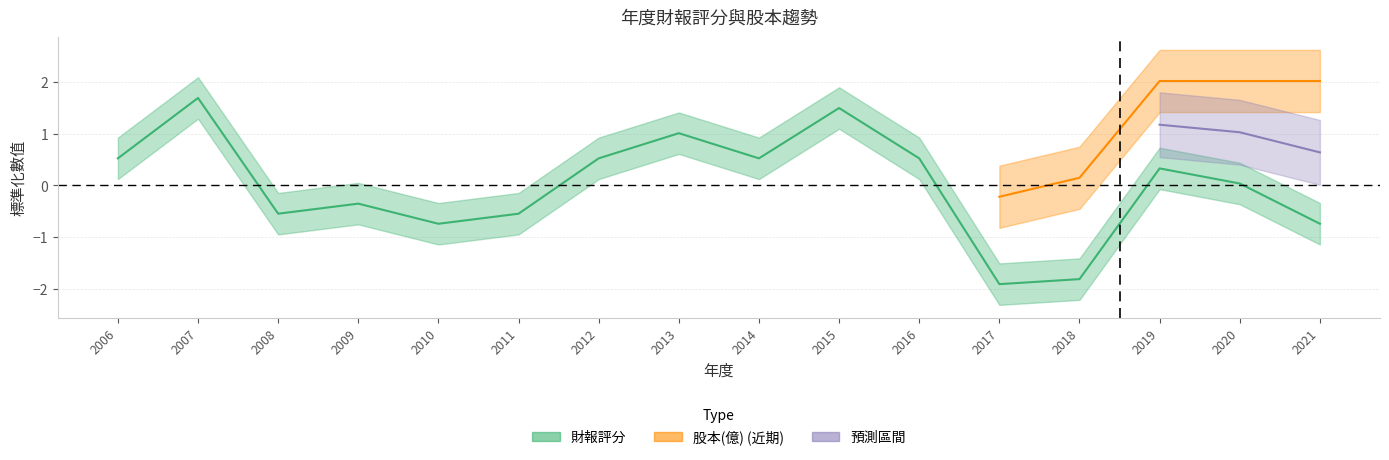

What is the value of the 16th point from the left?

-0.7